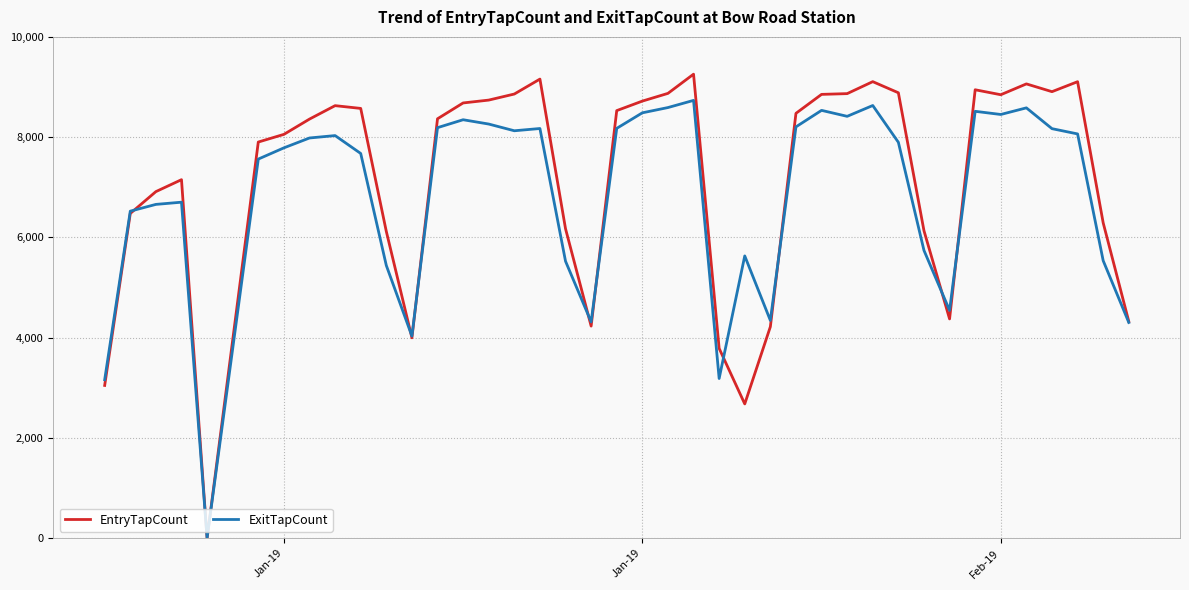

List the series in order of their peak value, lowest first.

ExitTapCount, EntryTapCount